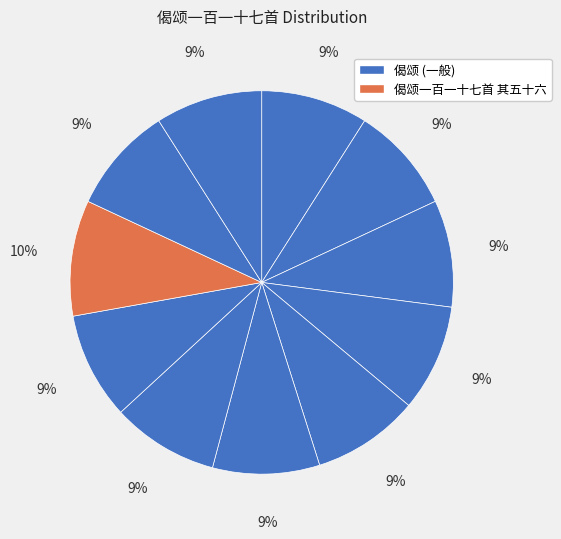

To the nearest percent, what is the difference between the largest and smallest slice percentages?

1%